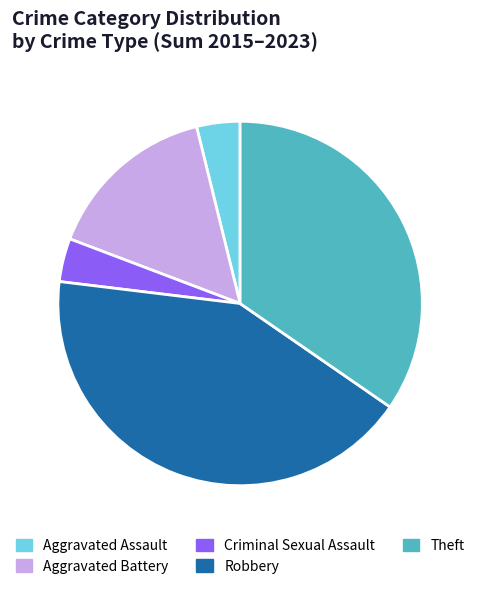

What is the largest slice in the pie chart?

Robbery